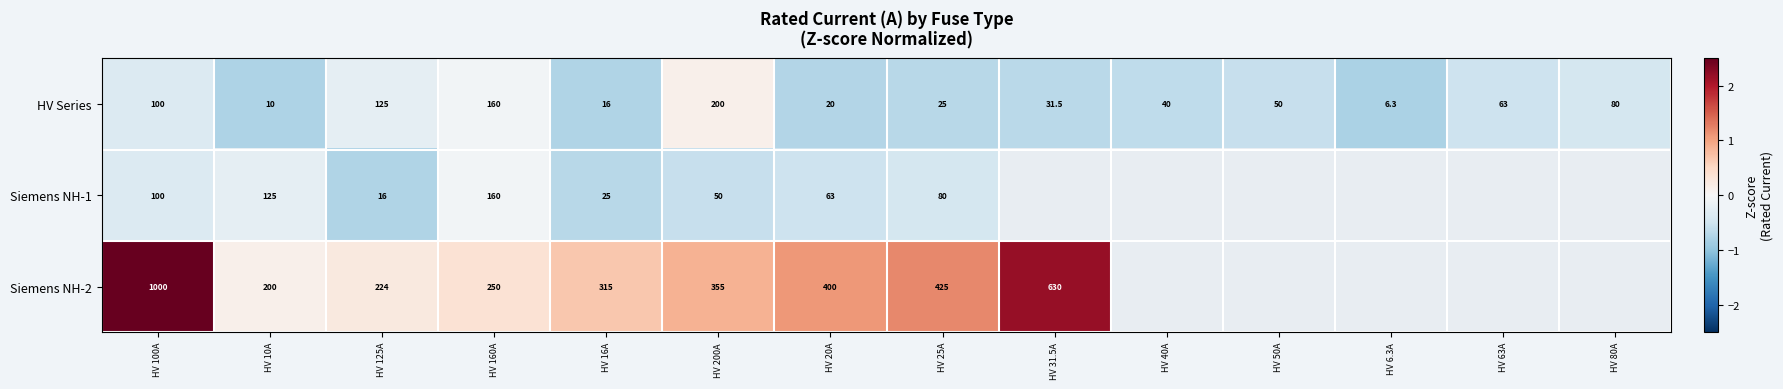

Is the value of HV Series at HV 200A greater than the value of Siemens NH-2 at HV 25A?

No